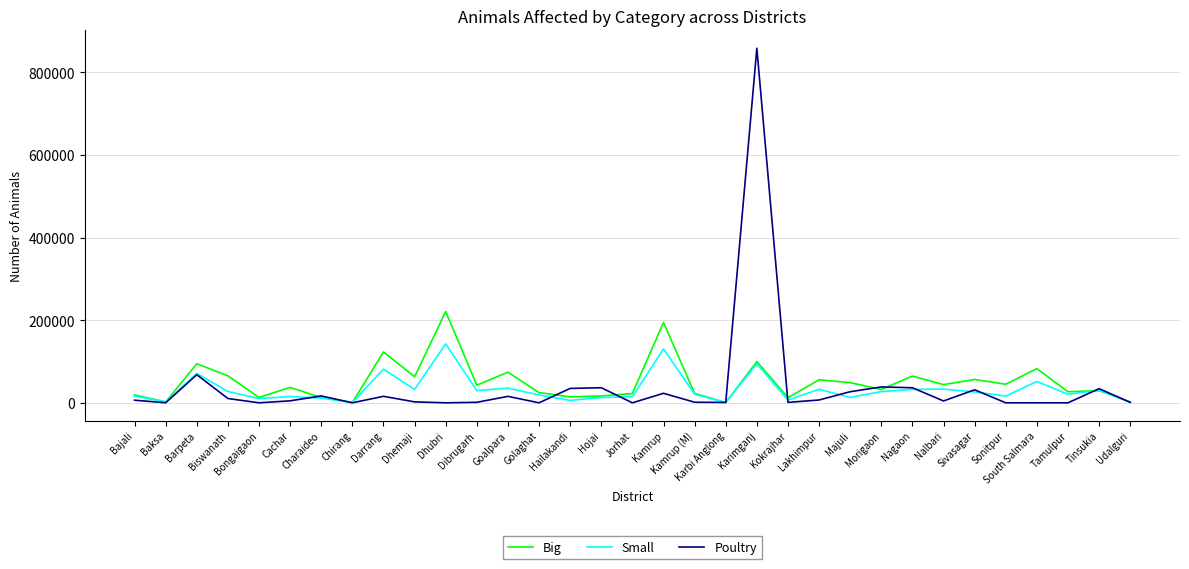

What is the total value across all series at Karimganj?

1052756